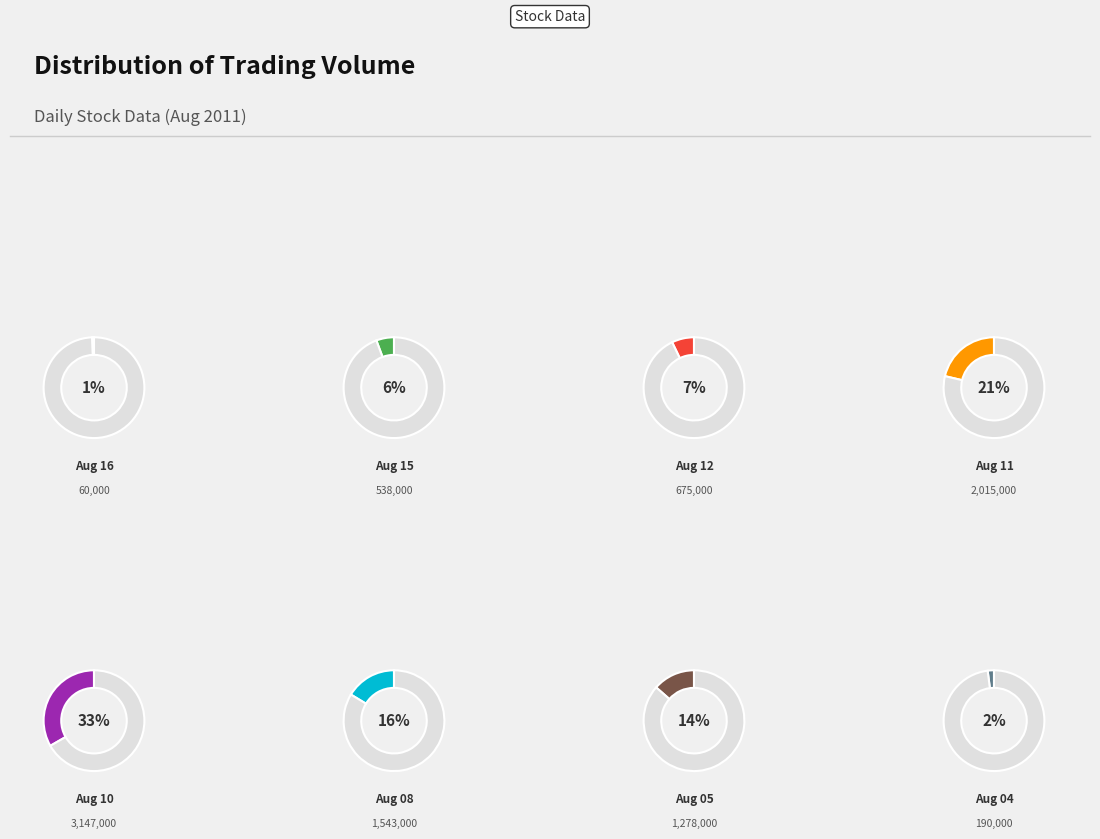

What is the total percentage of 2011-08-05 and 2011-08-11?

34.9%